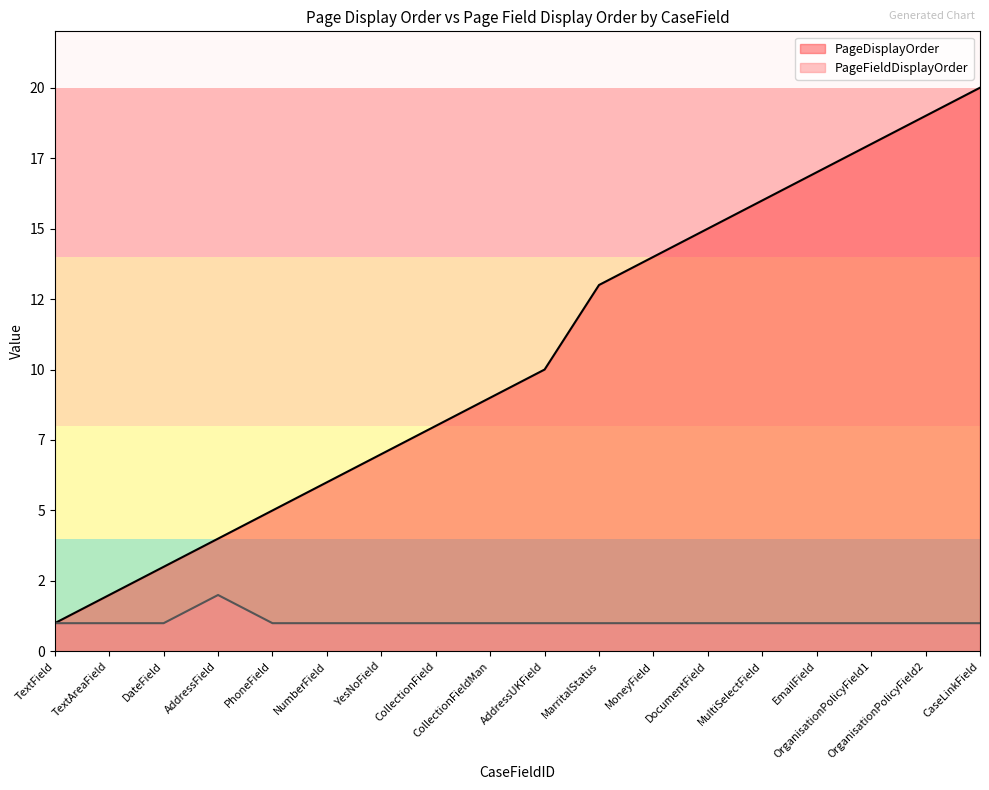

True or false: PageFieldDisplayOrder has more than 0 points higher than both neighbors.

True